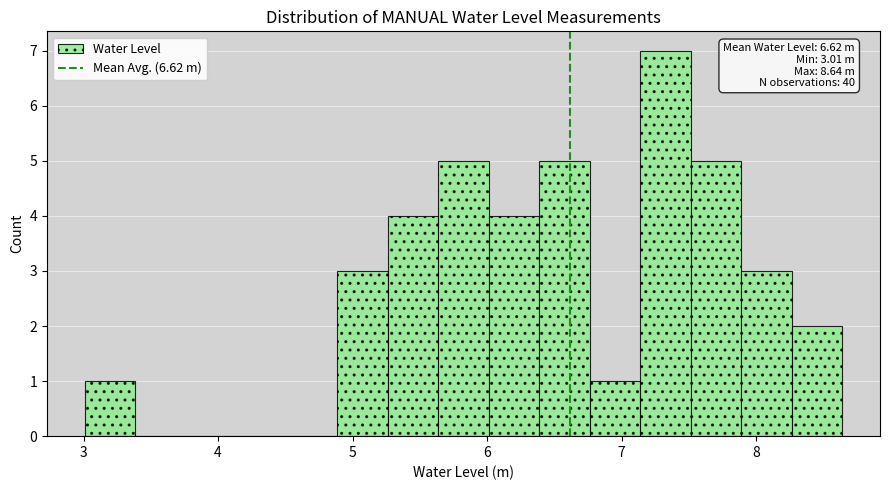

Around what value on the x-axis is the tallest bar? Give the approximate position of its centre, as read against the axis.

7.3